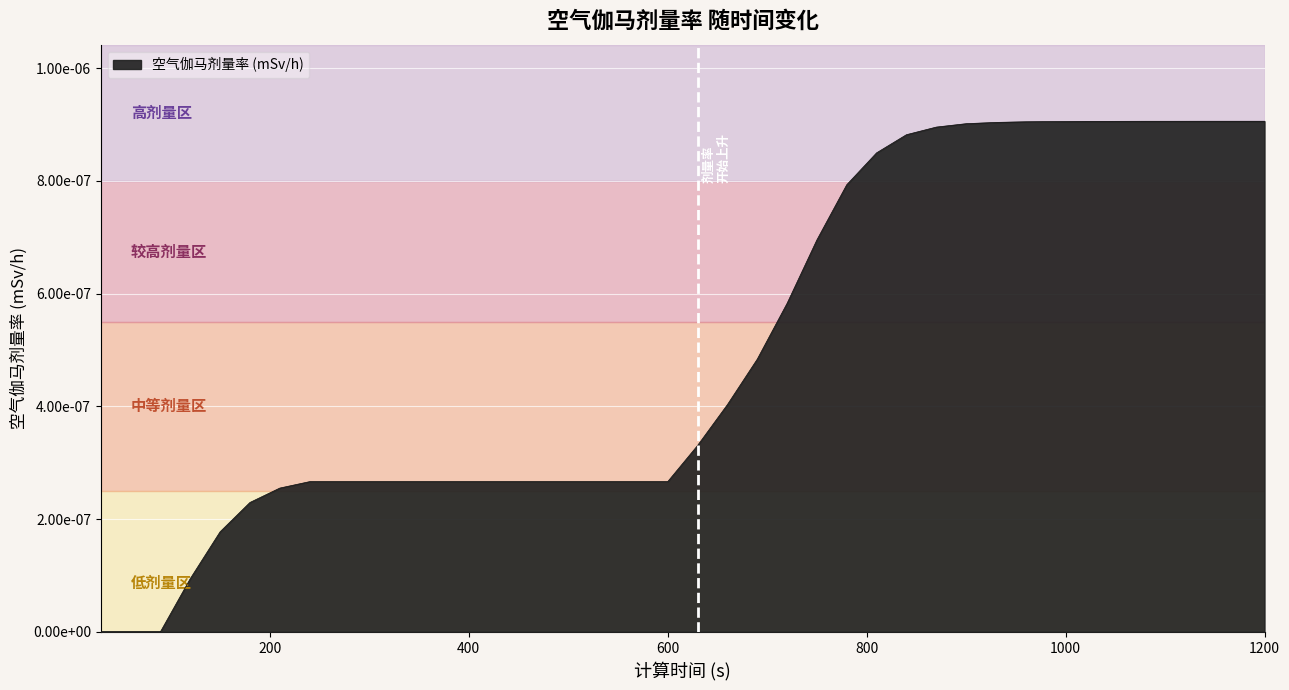

How many values are between 0 and 1?

40